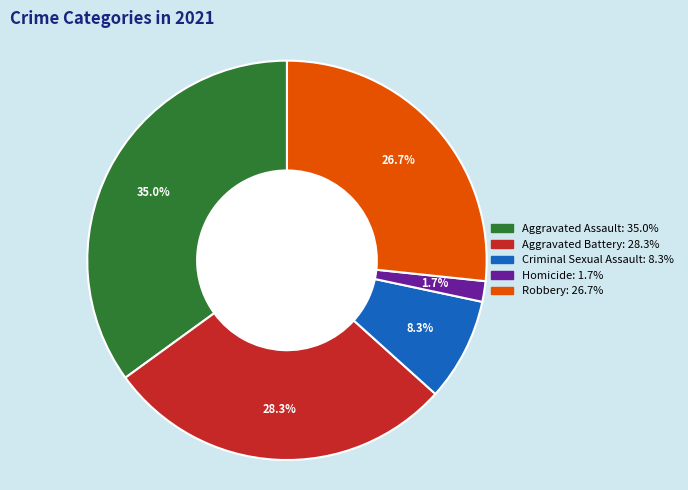

What is the smallest slice in the pie chart?

Homicide